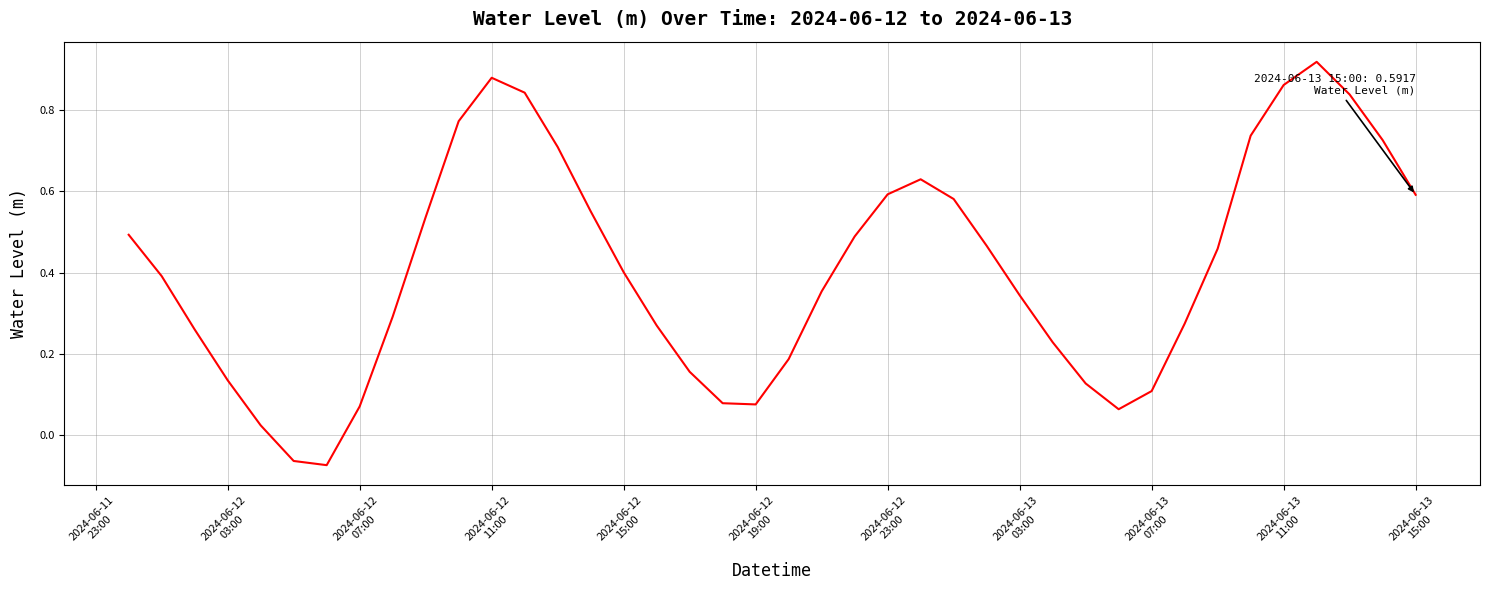

Is this an area chart (filled region under the line)?

No